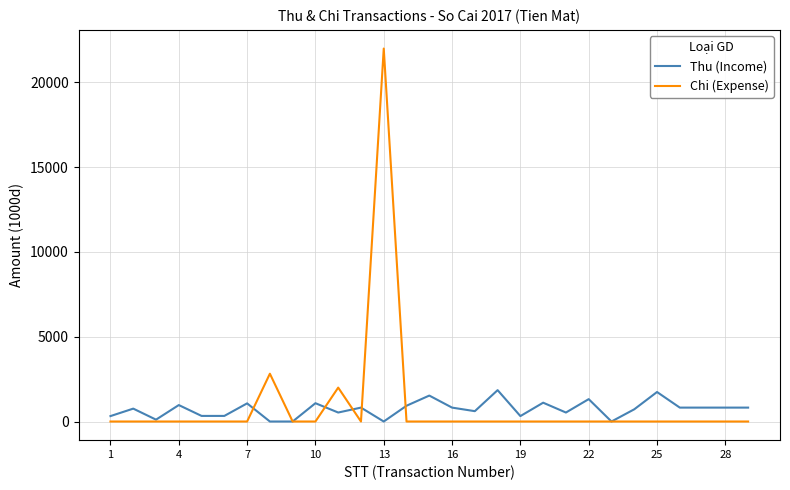

Rank the series by their maximum value, from lowest to highest.

Thu (Income), Chi (Expense)